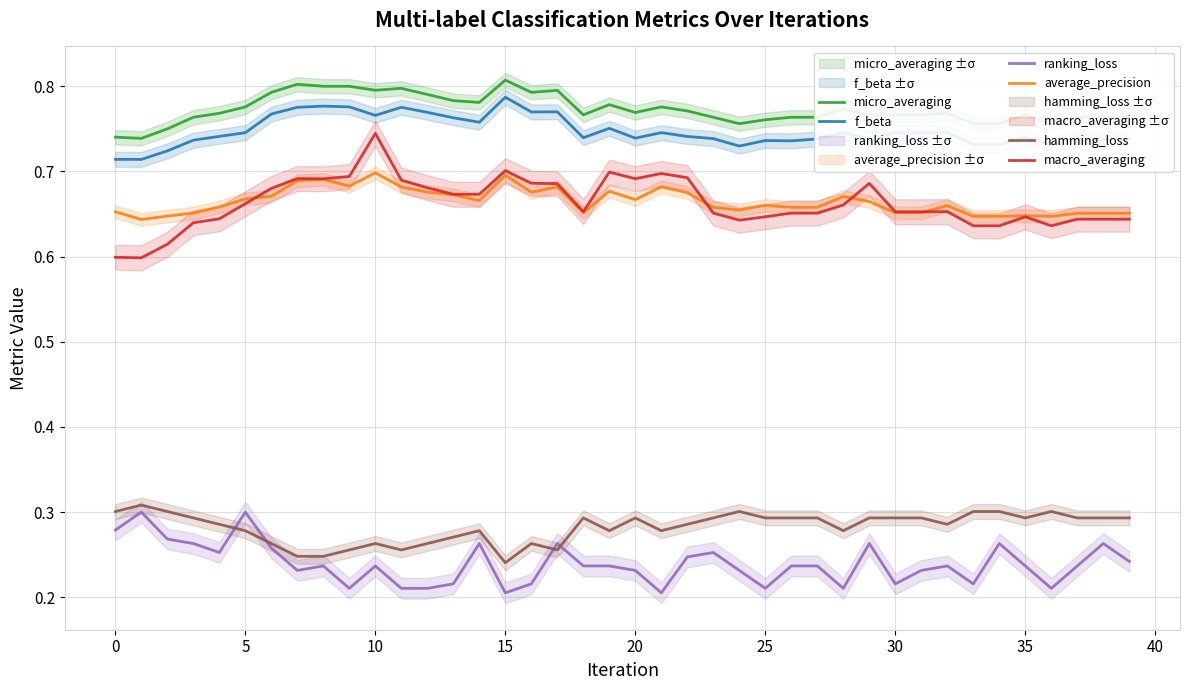

True or false: micro_averaging has a value of 0.8 at 29.

True